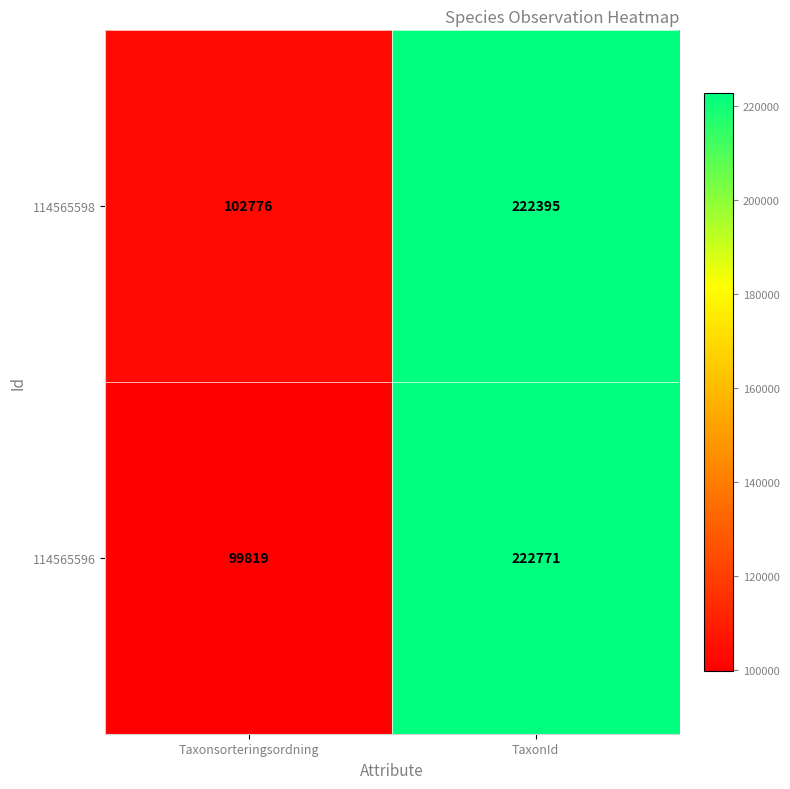

The 114565598 series shows 222395 at TaxonId. True or false?

True